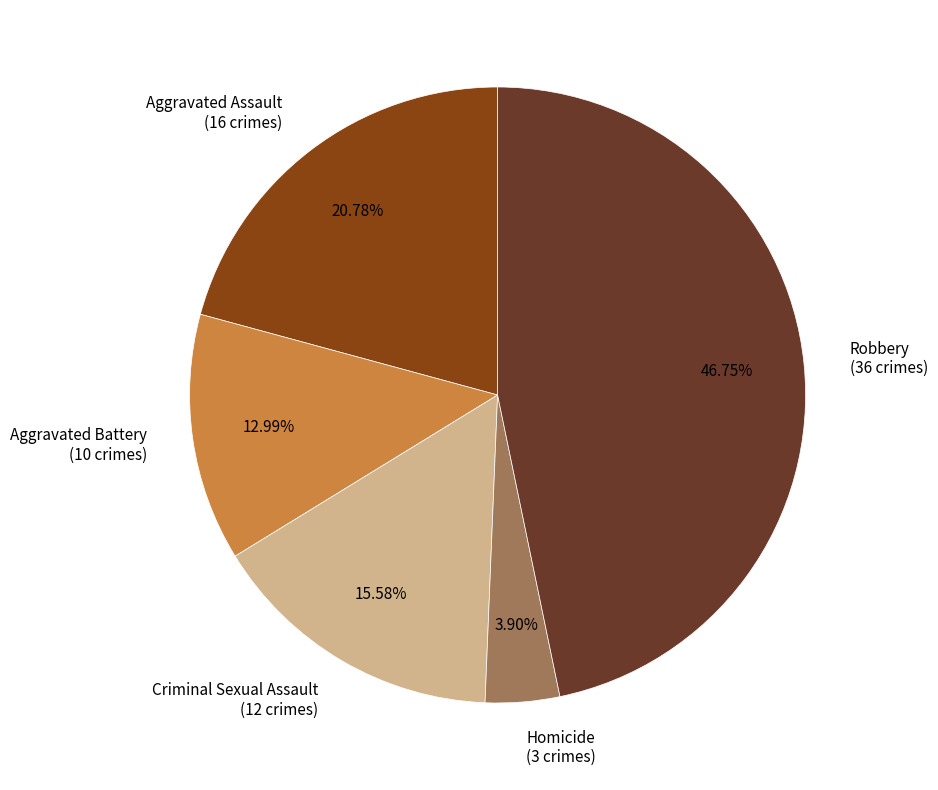

Approximately how many times larger is the value at Criminal Sexual Assault (12 crimes) compared to Robbery (36 crimes)?

0.3